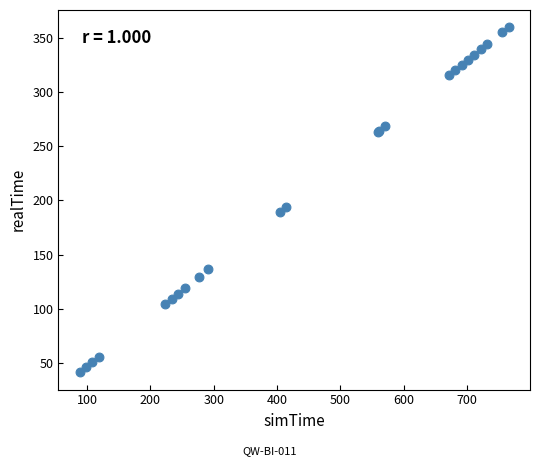

What Y value in the scatter plot is closest to 200?

193.8